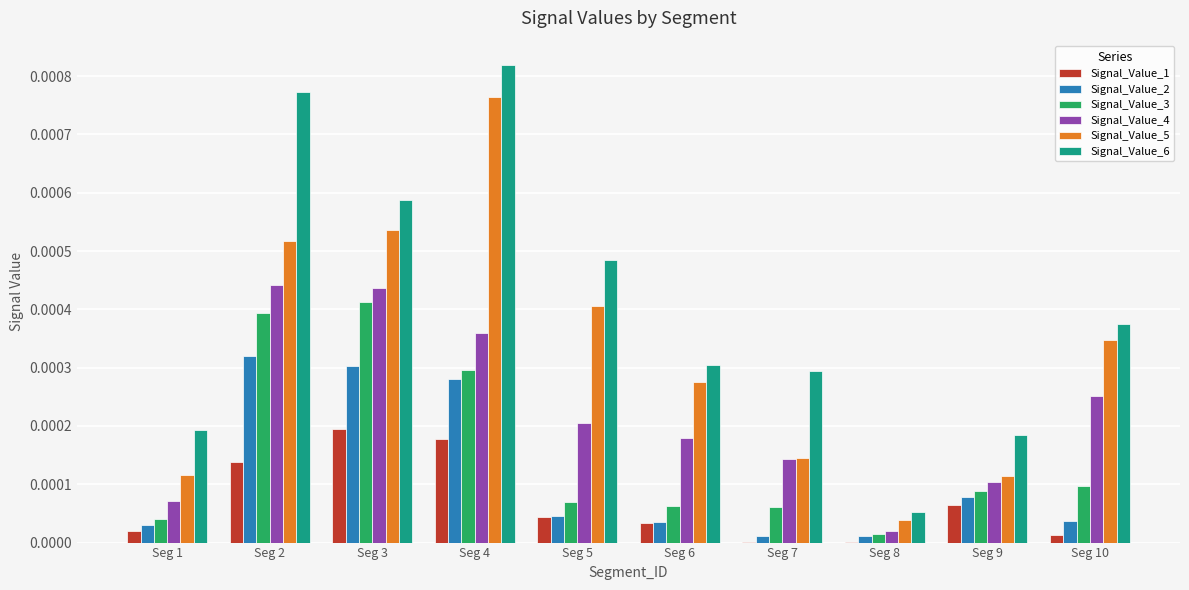

The Signal_Value_4 series shows 0.0 at Seg 5. True or false?

True